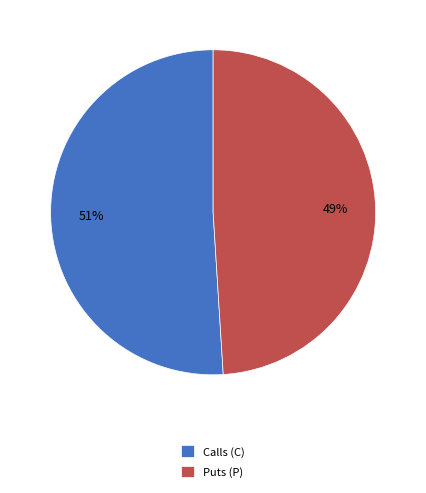

Is there any slice that represents more than half of the pie?

Yes